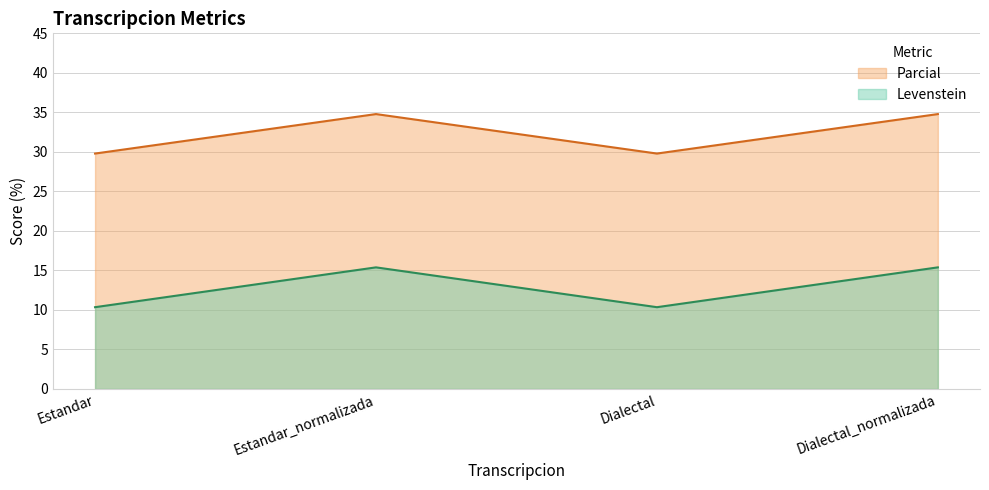

How many categories are shown in the chart?

4